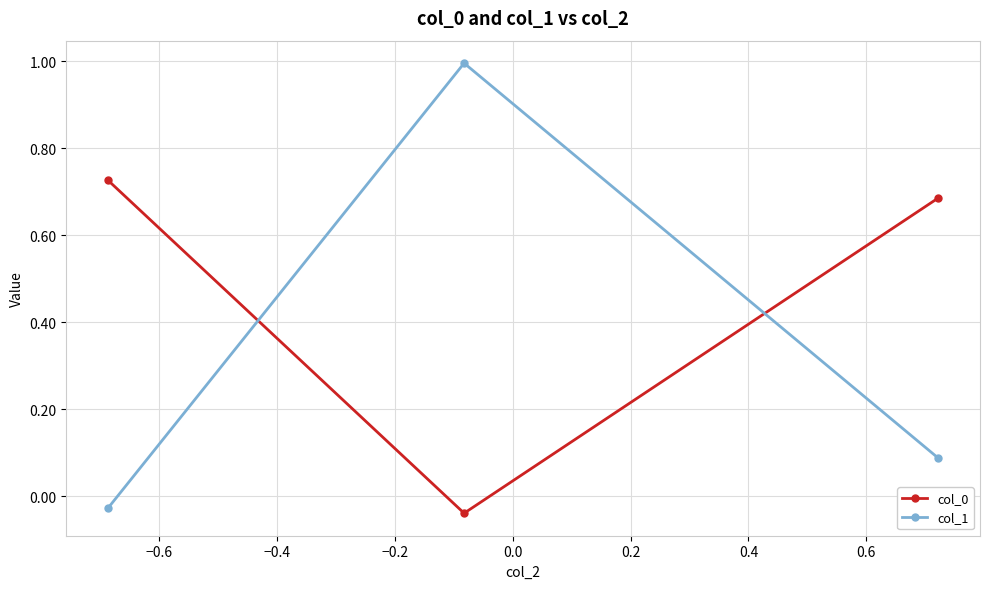

Which series has the largest range (max minus min)?

col_1